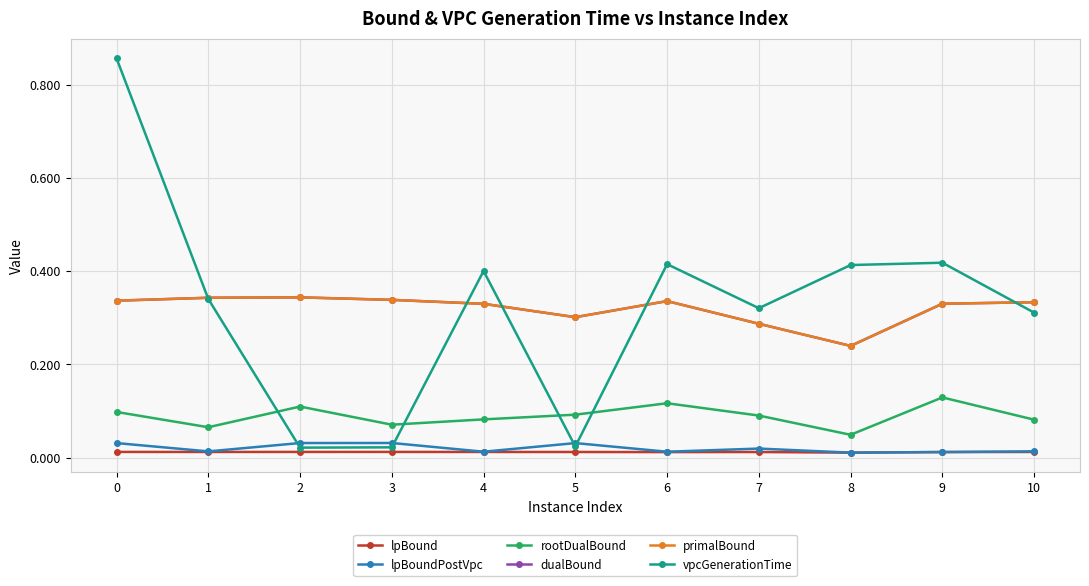

Which series has the largest range (max minus min)?

vpcGenerationTime